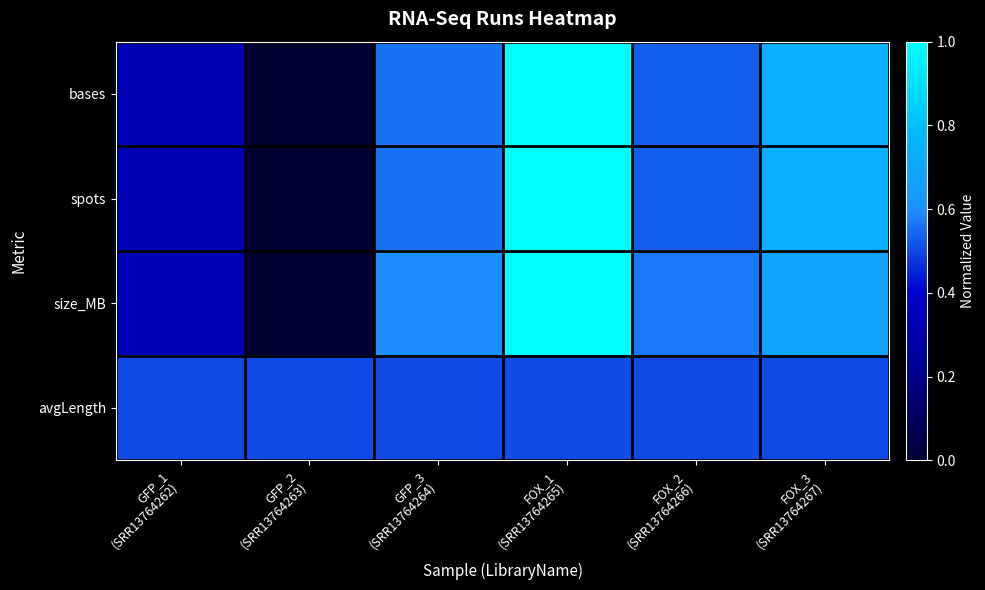

How many categories are shown in the chart?

6